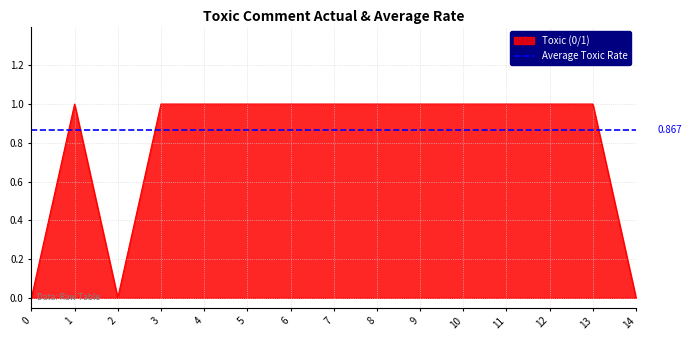

How many values are above zero?

12